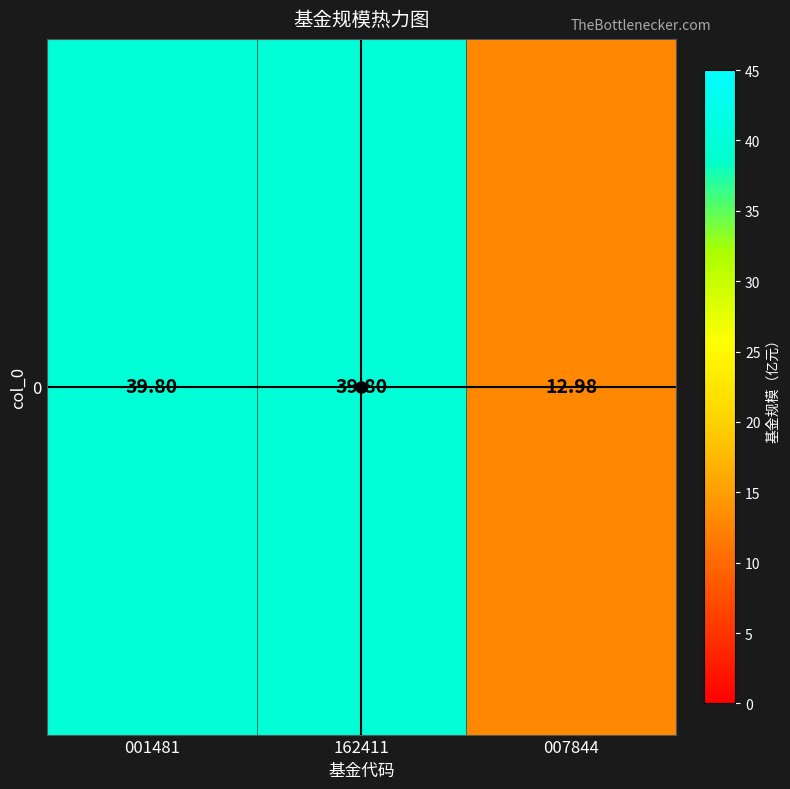

Reading left to right, transcribe all the data shown in this chart.

001481=39.8	162411=39.8	007844=13.0